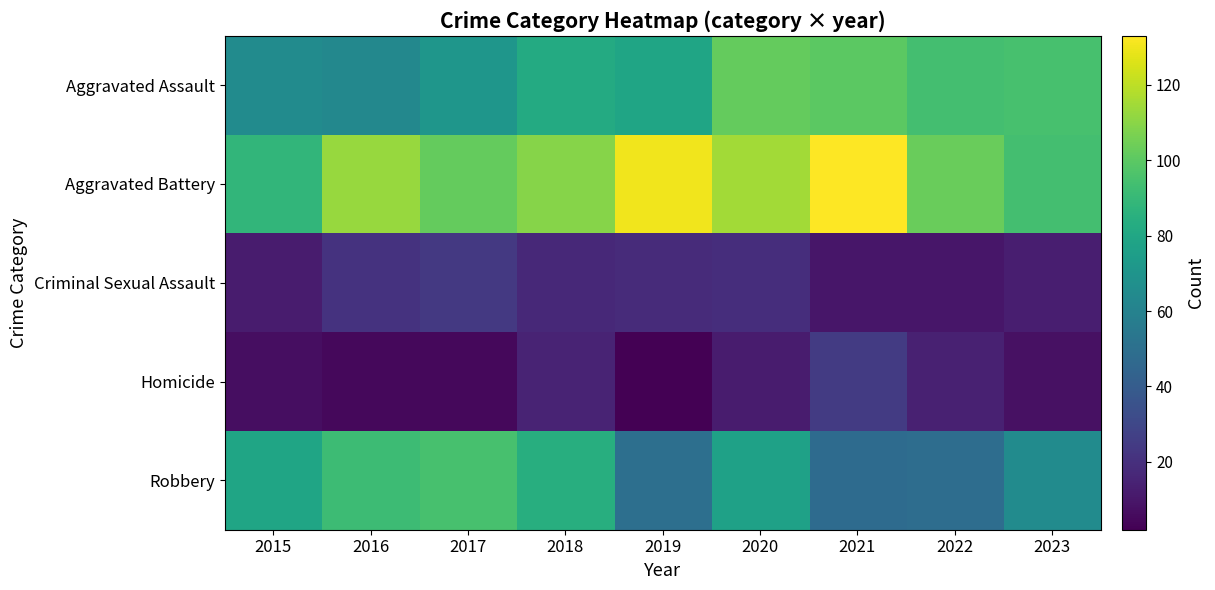

Reading left to right, what are all the values shown in this chart?

Aggravated Assault: 2015=65	2016=63	2017=71	2018=82	2019=79	2020=102	2021=100	2022=94	2023=95
Aggravated Battery: 2015=88	2016=113	2017=102	2018=109	2019=130	2020=115	2021=133	2022=103	2023=94
Criminal Sexual Assault: 2015=12	2016=21	2017=24	2018=17	2019=18	2020=19	2021=10	2022=10	2023=13
Homicide: 2015=7	2016=5	2017=5	2018=15	2019=2	2020=12	2021=25	2022=14	2023=8
Robbery: 2015=79	2016=92	2017=95	2018=84	2019=50	2020=77	2021=48	2022=49	2023=65